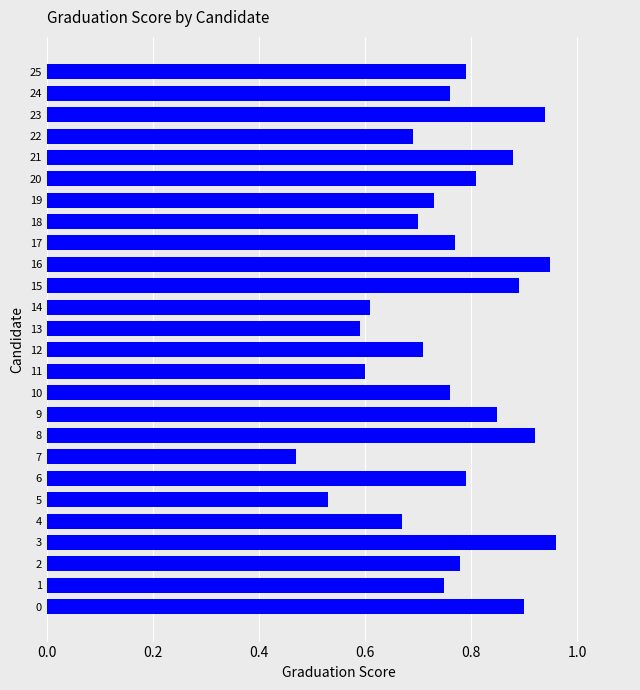

What is the sum of all values?

19.8